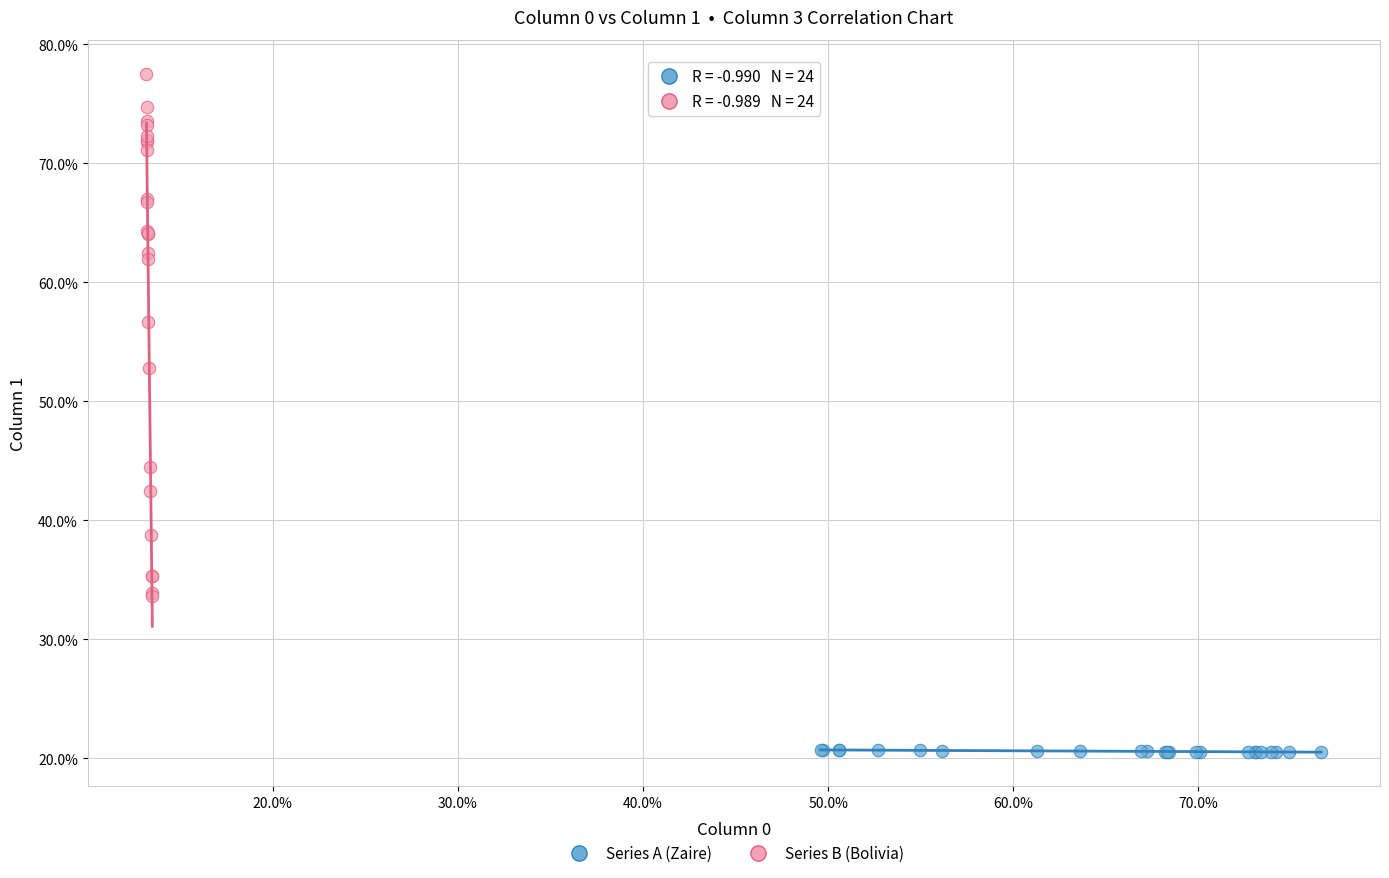

Which series reaches the minimum Y coordinate?

Series A (Zaire)